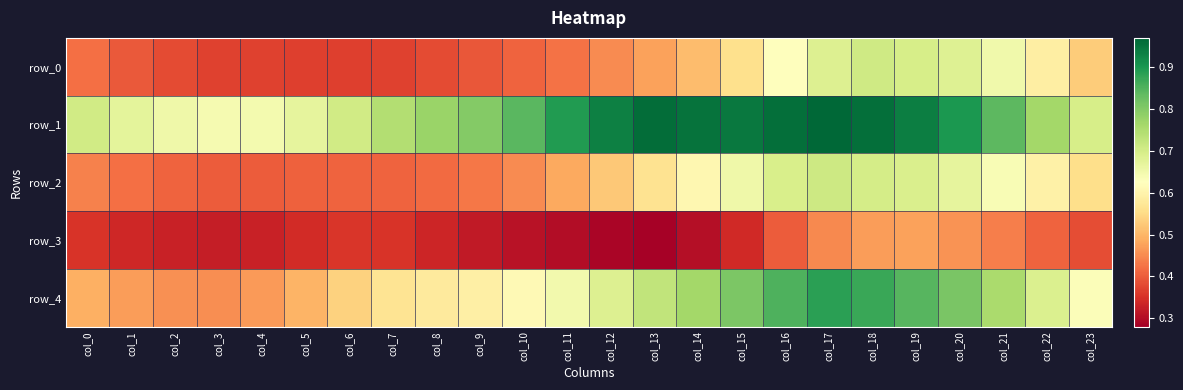

Rank the series by their maximum value, from highest to lowest.

row_1, row_4, row_2, row_0, row_3